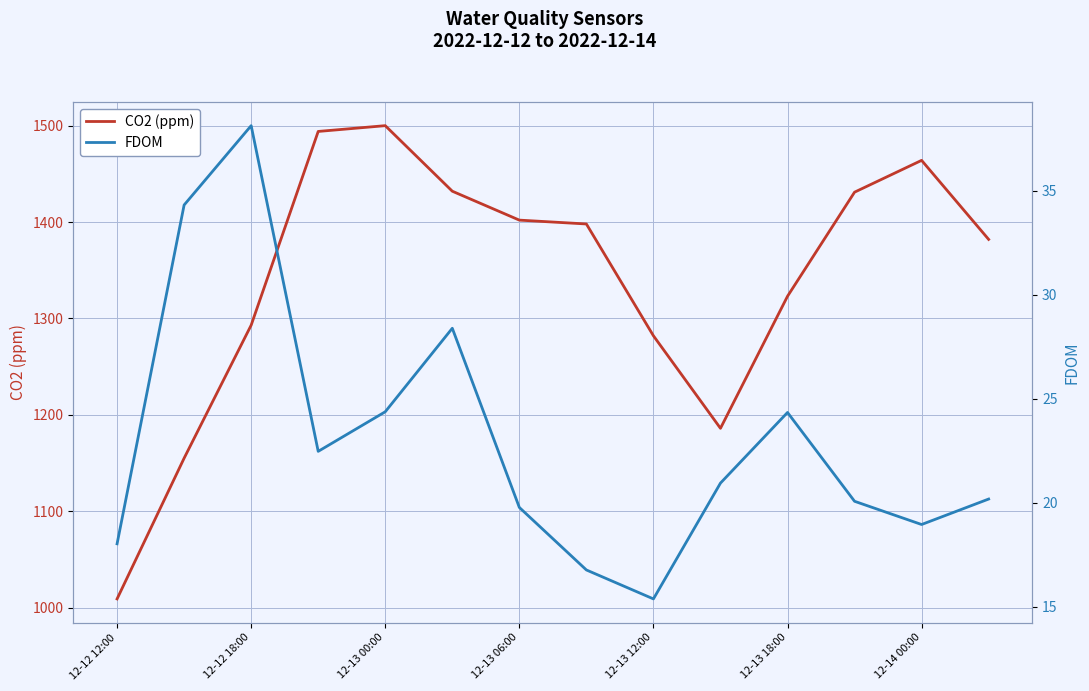

What is the sum of all CO2 (ppm) values?

18751